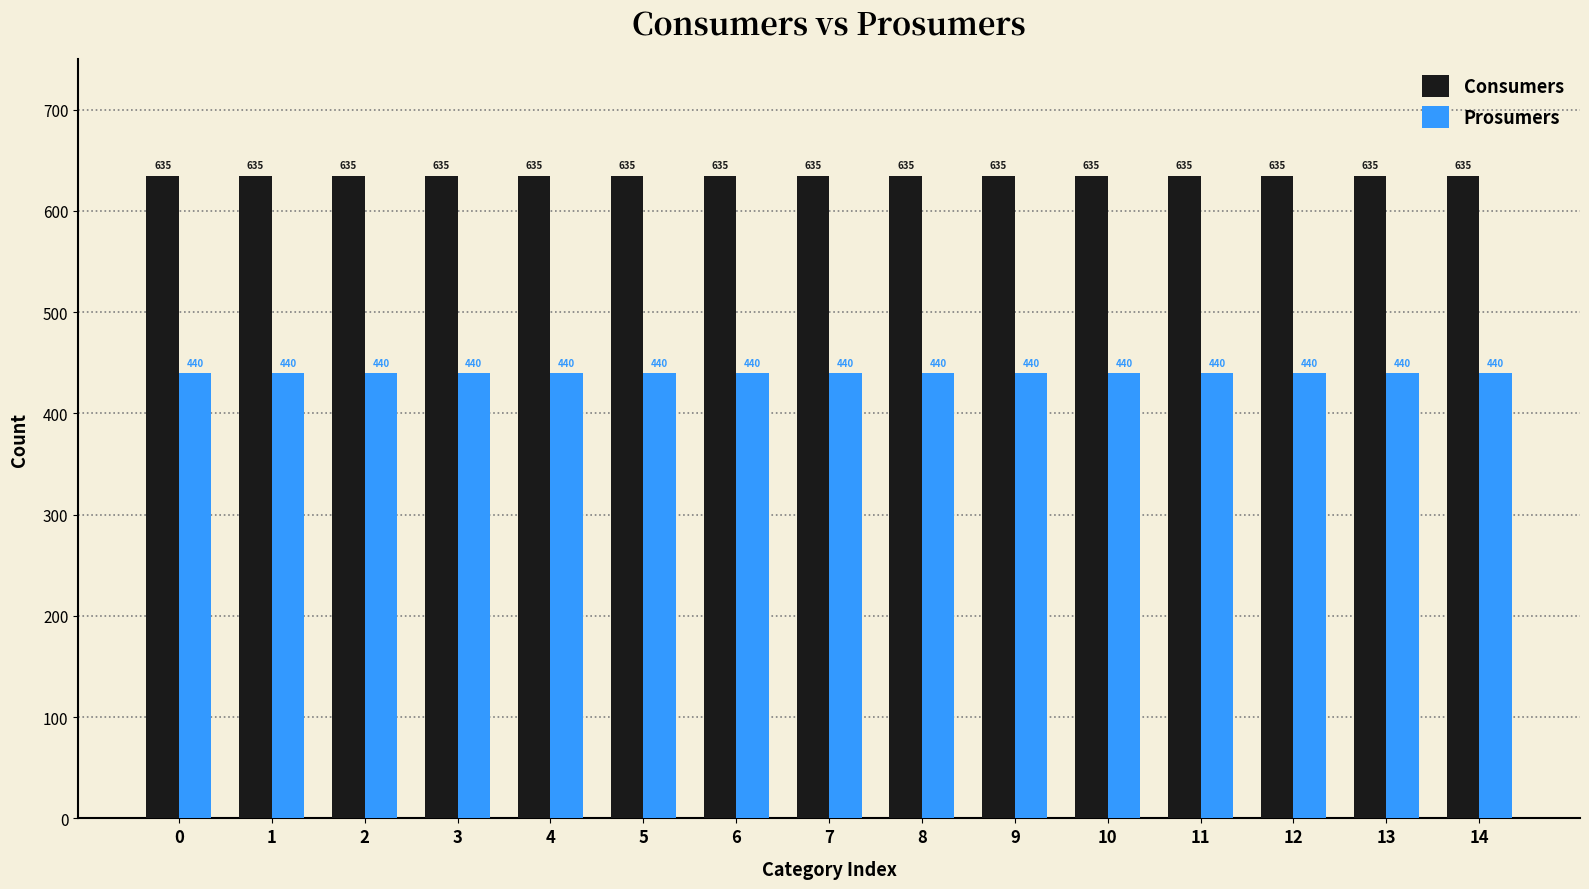

Reading right to left, list all the values displayed in this chart.

Consumers: 14=635	13=635	12=635	11=635	10=635	9=635	8=635	7=635	6=635	5=635	4=635	3=635	2=635	1=635	0=635
Prosumers: 14=440	13=440	12=440	11=440	10=440	9=440	8=440	7=440	6=440	5=440	4=440	3=440	2=440	1=440	0=440